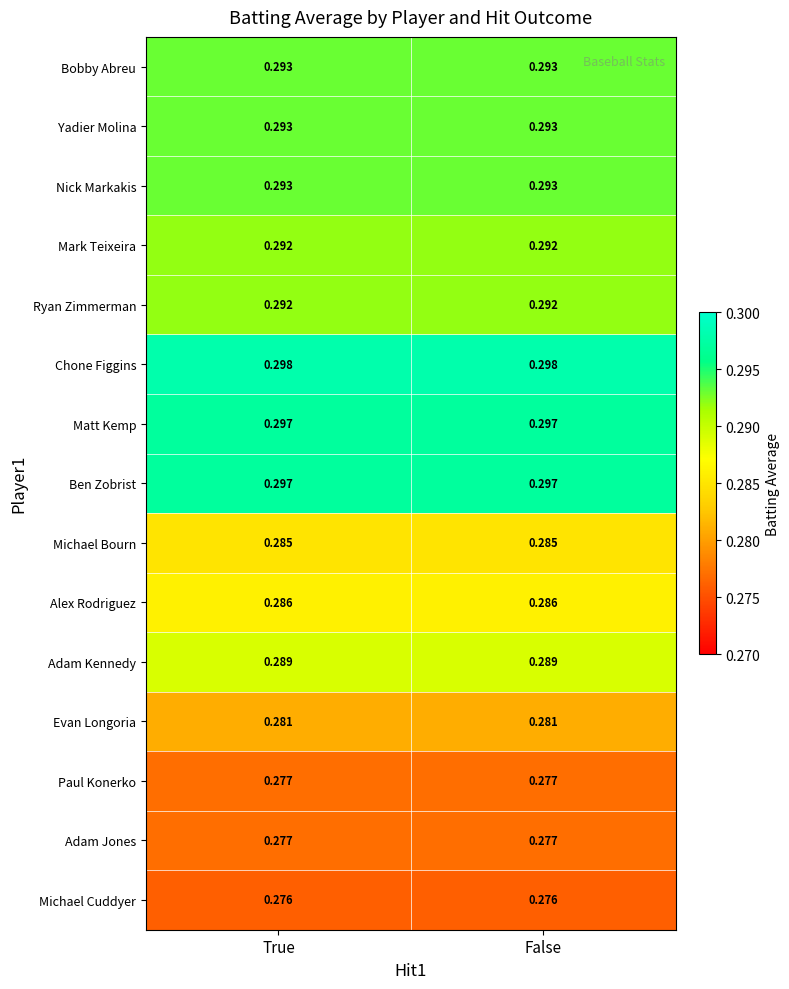

Is the value of Mark Teixeira at False greater than the value of Matt Kemp at True?

No